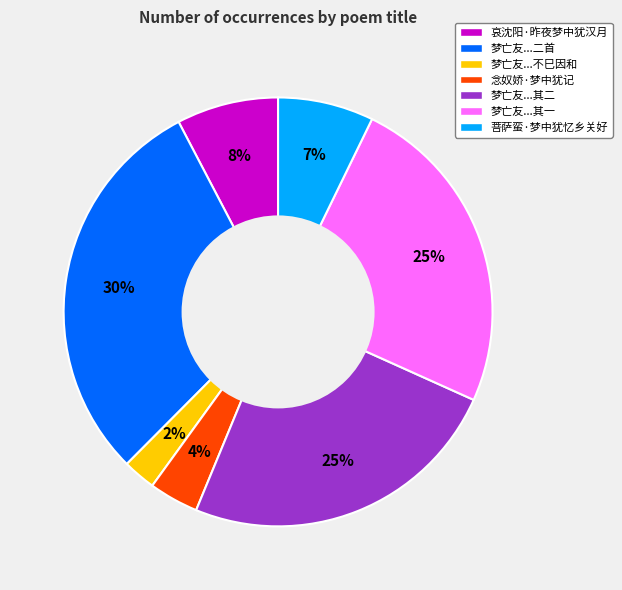

Is the sum of 菩萨蛮·梦中犹忆乡关好 and 念奴娇·梦中犹记 greater than half?

No